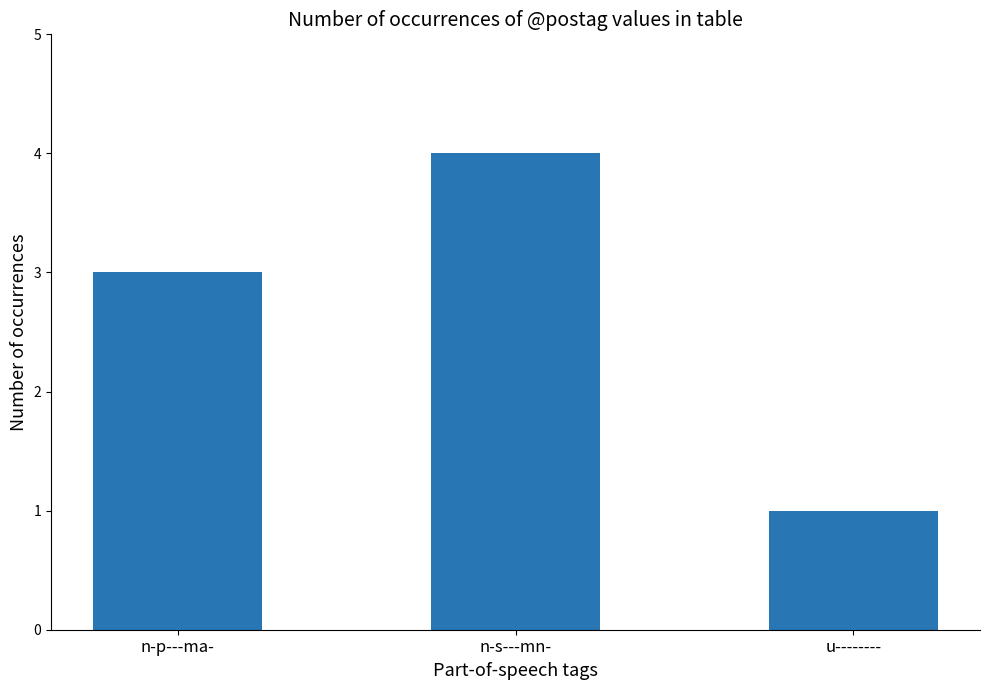

Reading right to left, transcribe all the data shown in this chart.

u--------=1	n-s---mn-=4	n-p---ma-=3